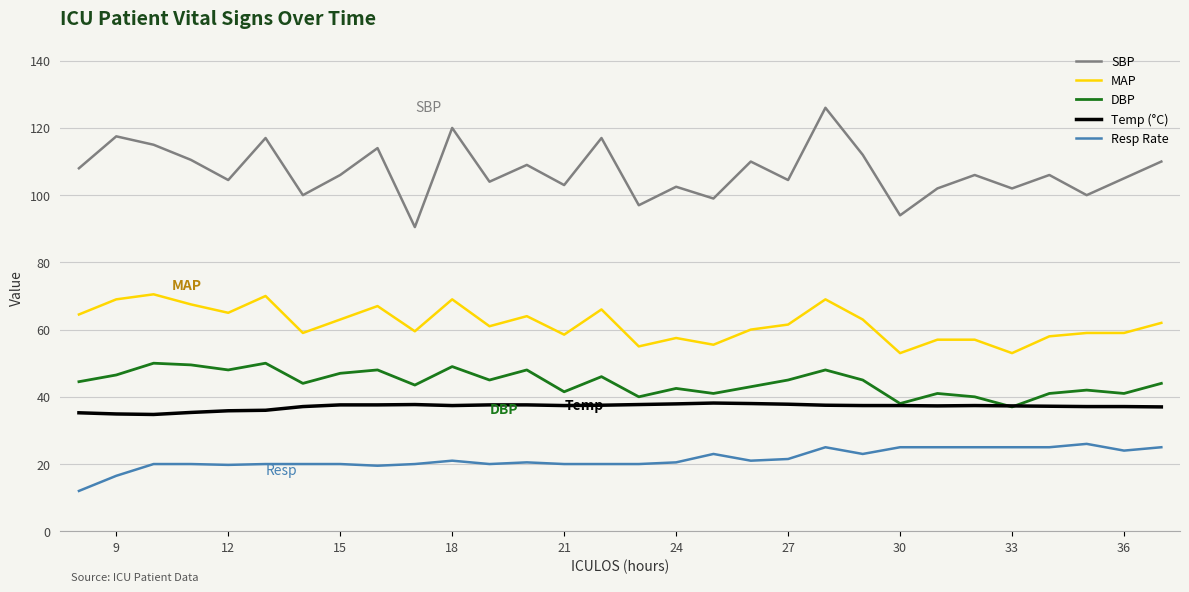

True or false: Resp Rate and Temp (°C) cross at least once.

False